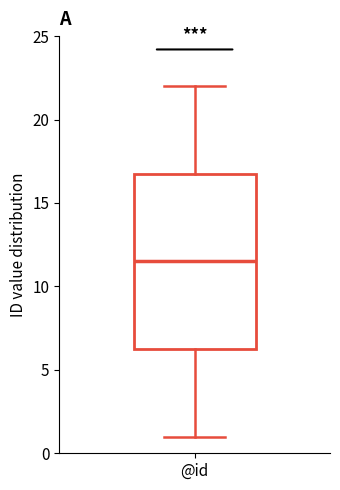

Transcribe this box plot: give where the median line is, the range the box spans, and where the two whiskers end, as read against the y-axis. The values are not printed on the chart, so give them approximately, as read against the axis.

median 11.5, box 6.5 to 17.0, whiskers 1.0 to 22.0